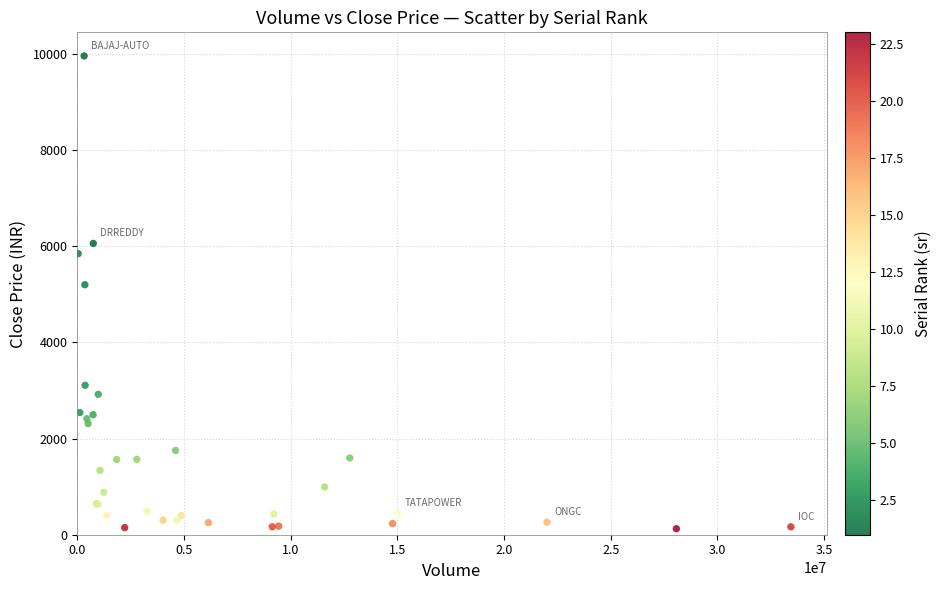

What Y value in the scatter plot is closest to 5043?

5201.8